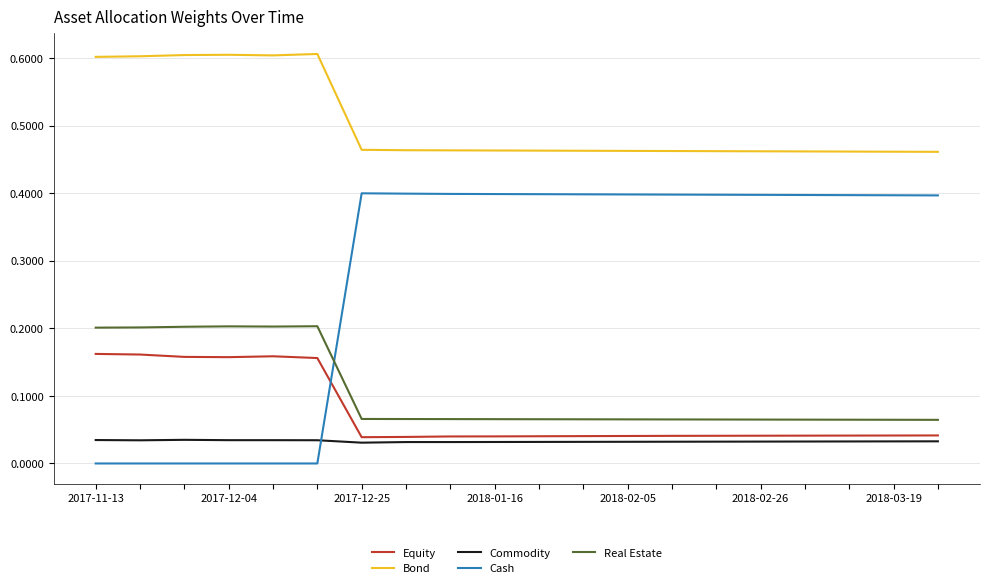

Which series has the largest range (max minus min)?

Cash